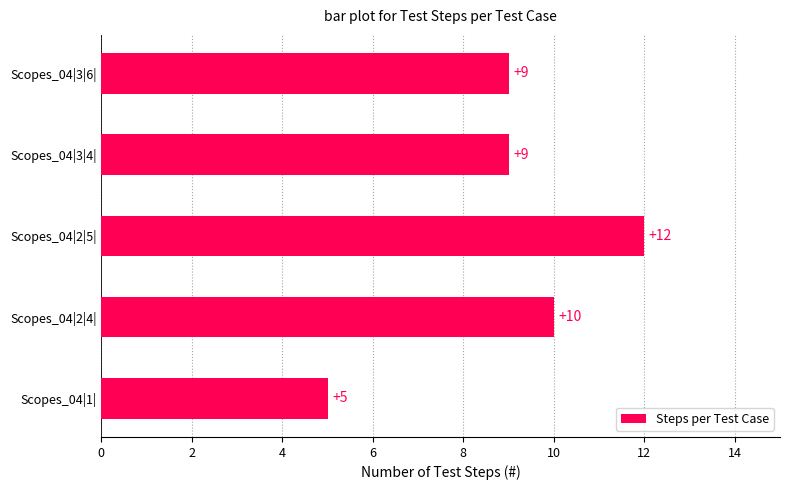

What is the average value?

9